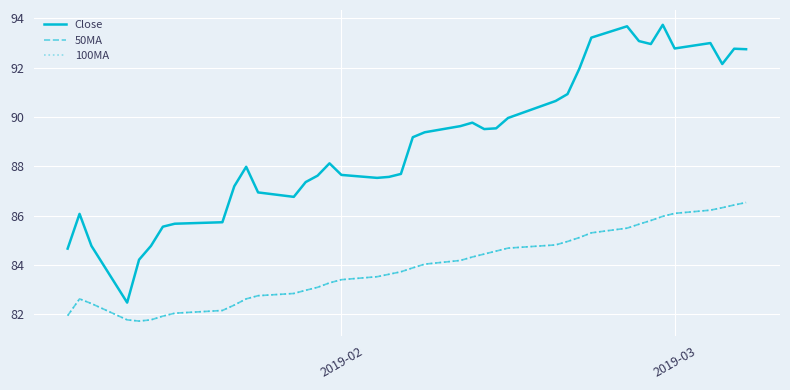

True or false: 50MA and 100MA cross at least once.

False